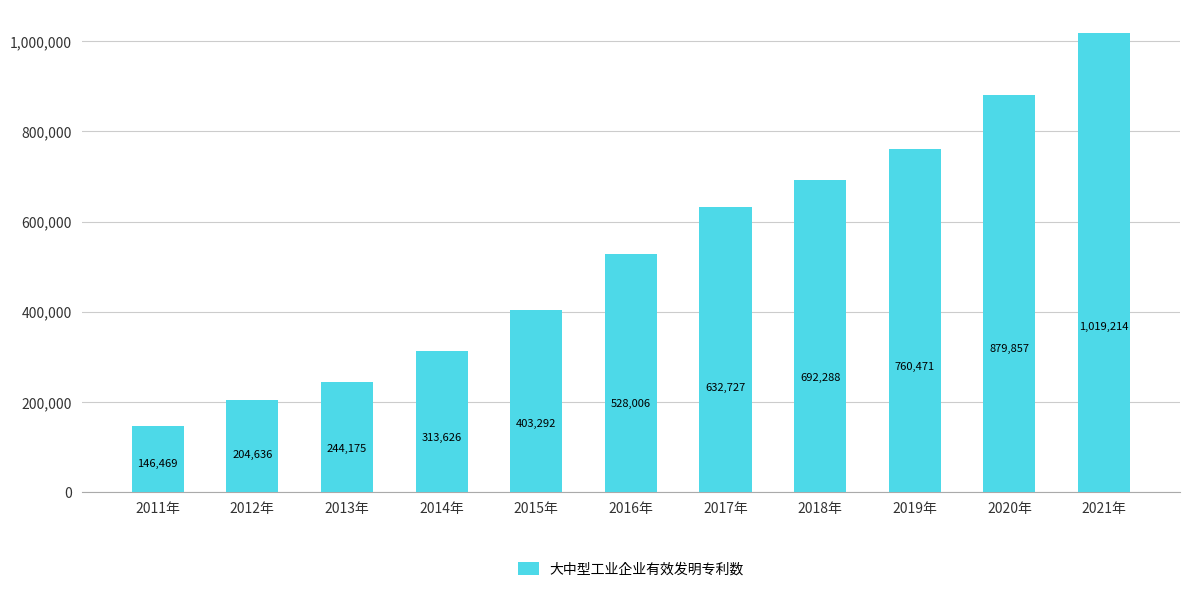

Which category has the lowest value across all series?

2011年